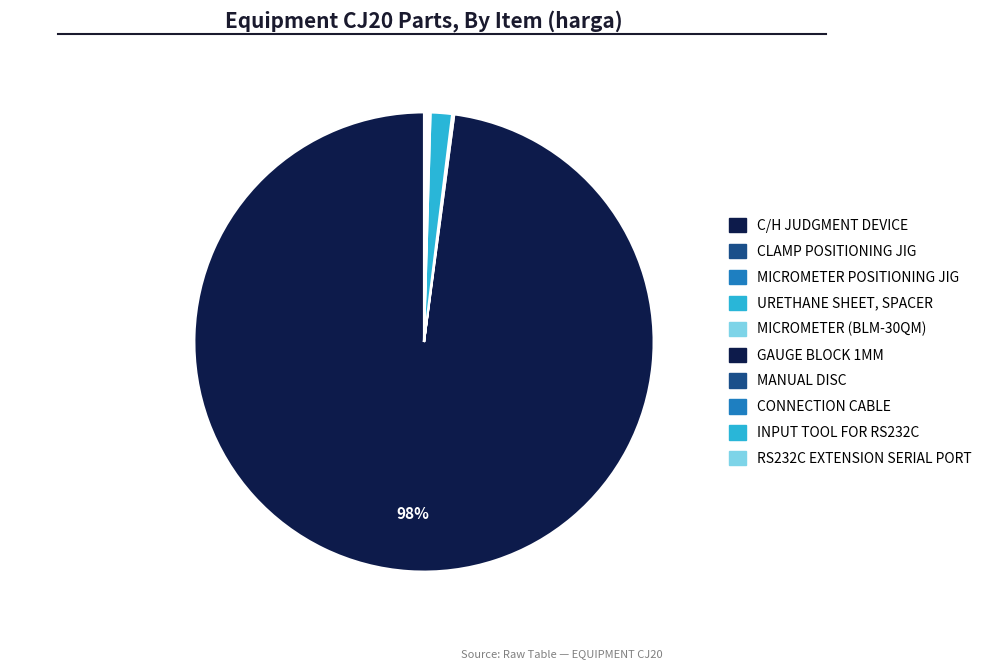

Rank the categories by value from lowest to highest.

CLAMP POSITIONING JIG, MICROMETER POSITIONING JIG, URETHANE SHEET, SPACER, MICROMETER (BLM-30QM), GAUGE BLOCK 1MM, MANUAL DISC, CONNECTION CABLE, INPUT TOOL FOR RS232C, RS232C EXTENSION SERIAL PORT, C/H JUDGMENT DEVICE